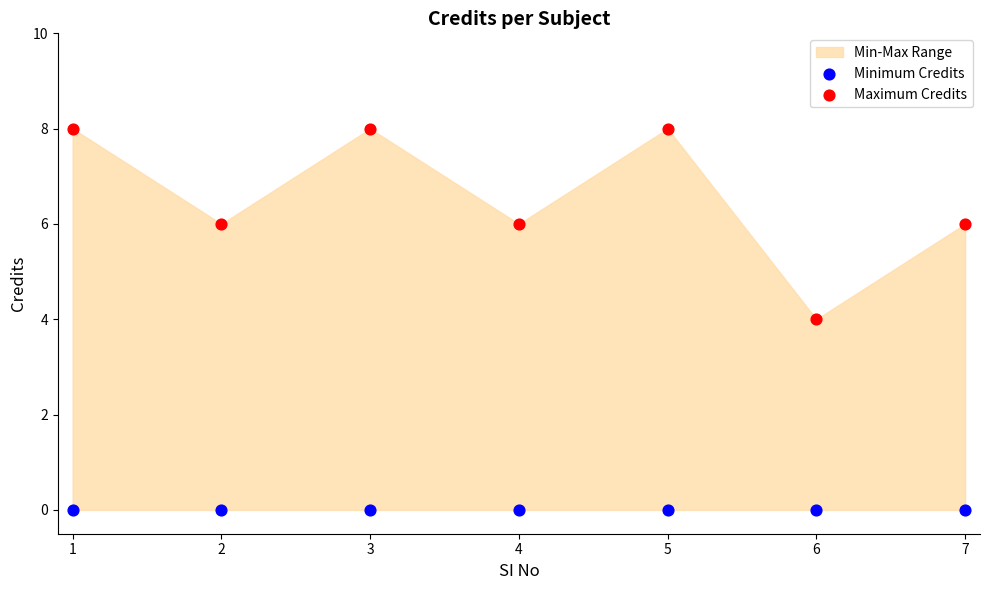

Which series contains the highest Y value?

Maximum Credits